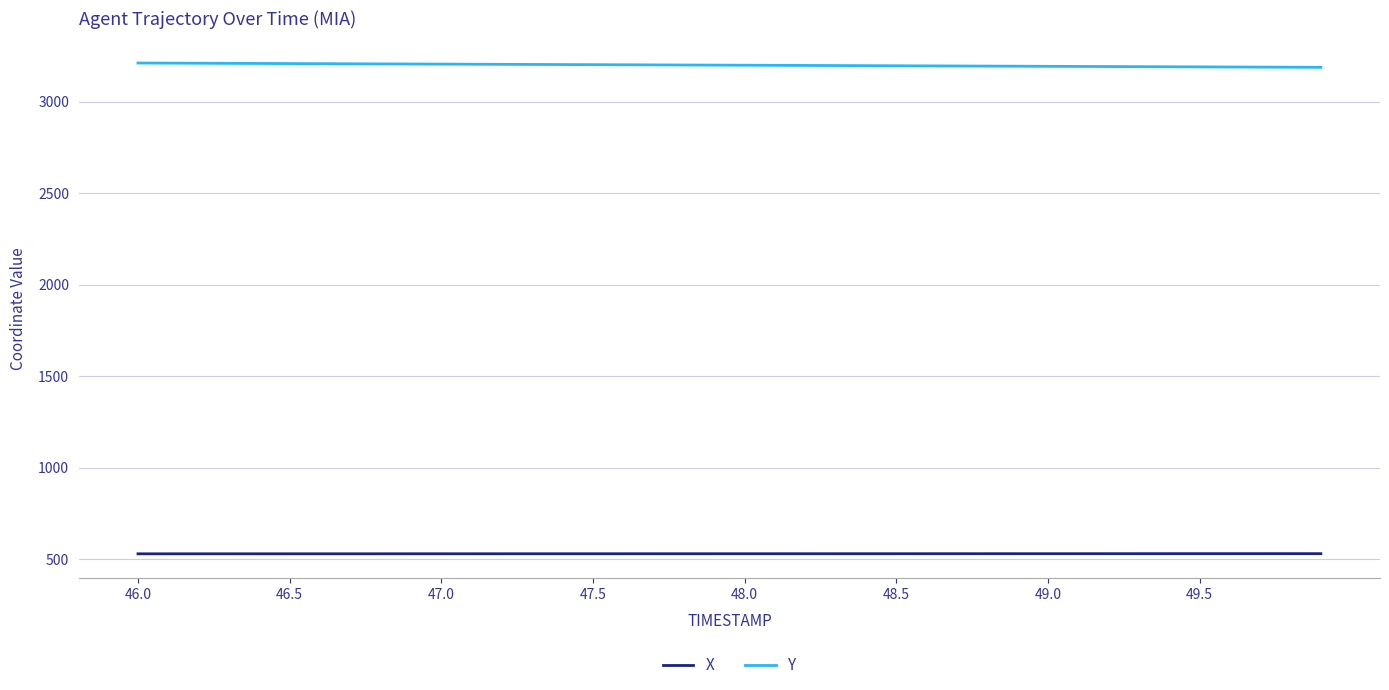

What is the minimum value shown in the chart?

529.7